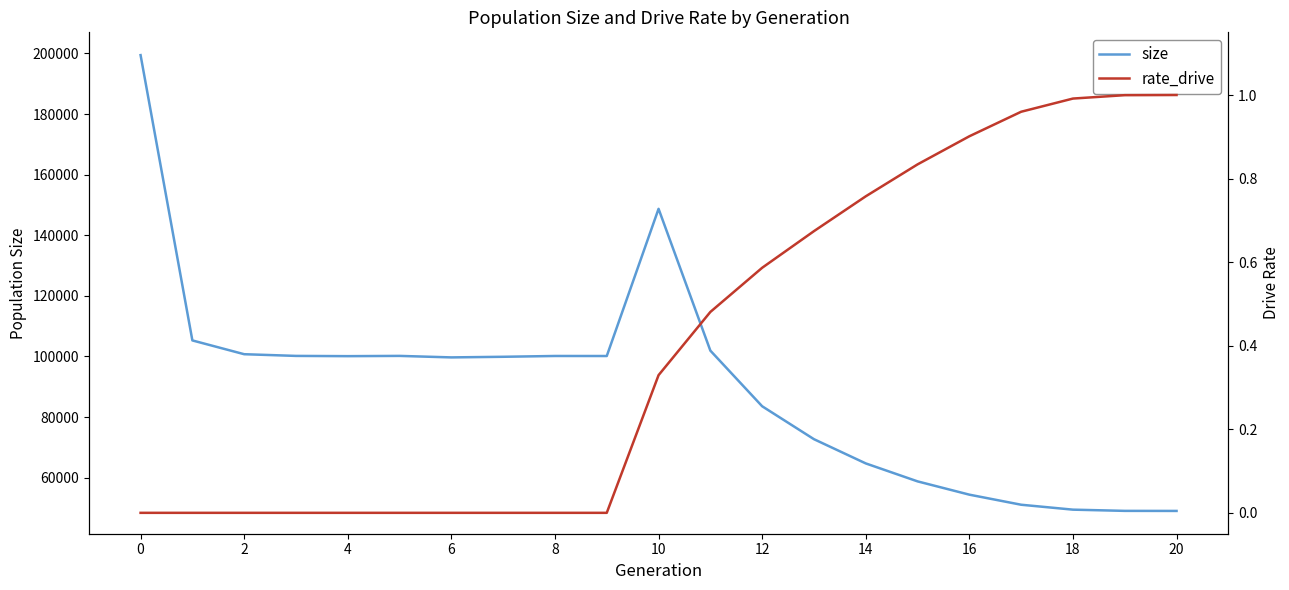

What is the highest value of the size series?

199449